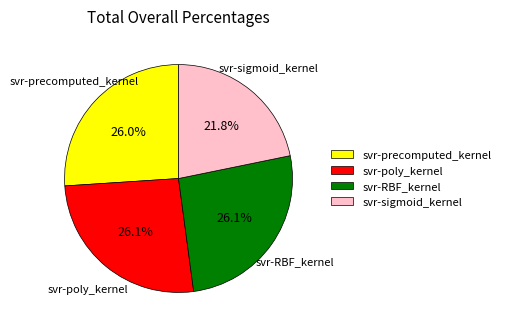

Does any single category account for the majority?

No